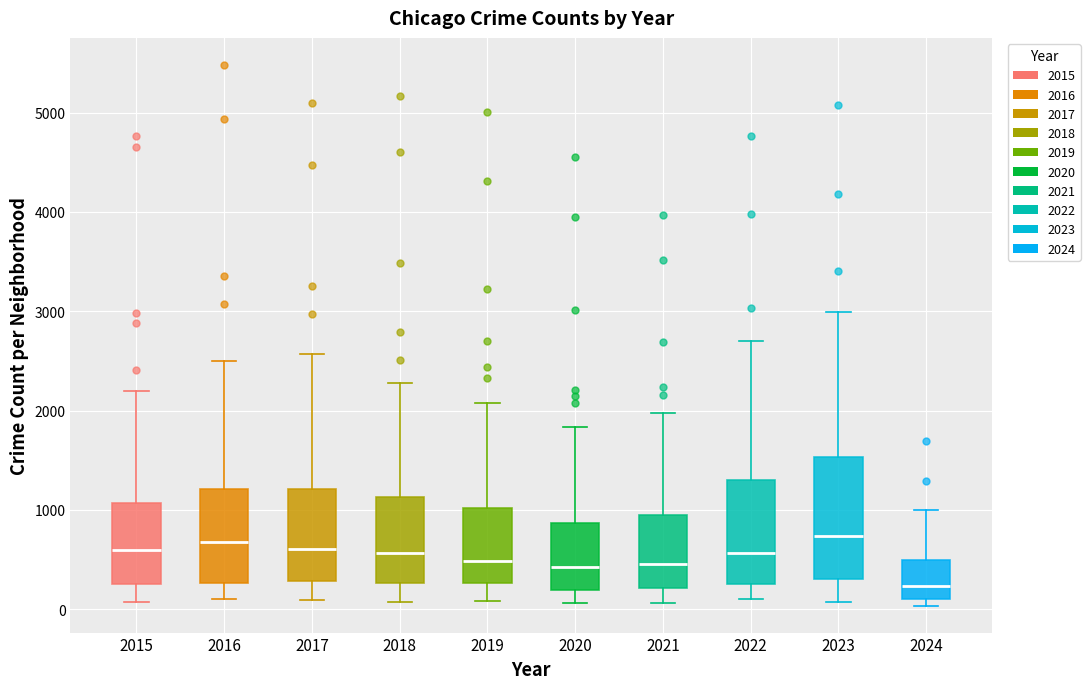

Where is the upper edge of the box at x = 2022 on the y-axis? The values are not printed on the chart, so give them approximately, as read against the axis.

1300